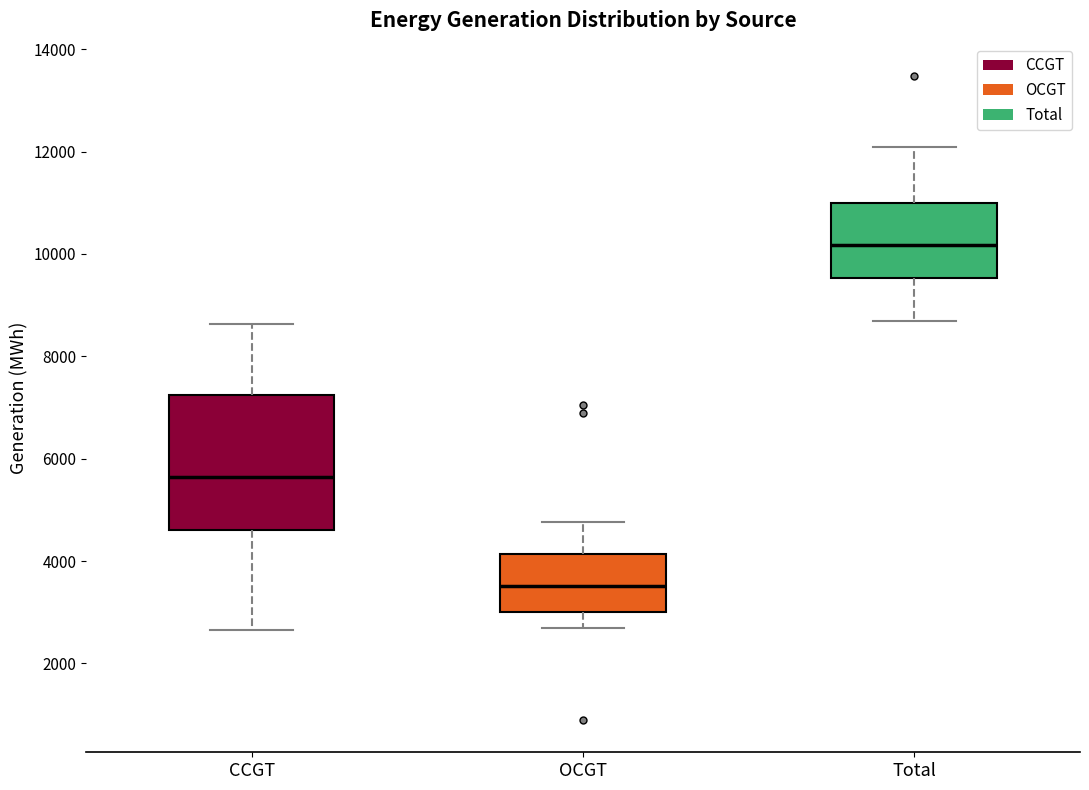

Where does the lower whisker of the box for Total end on the y-axis? The values are not printed on the chart, so give them approximately, as read against the axis.

8600